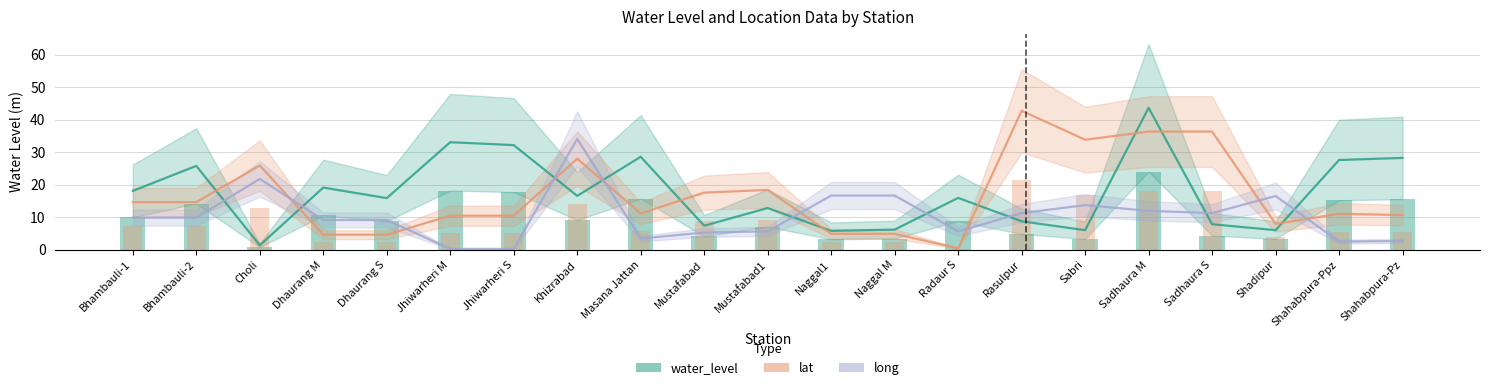

True or false: lat has a value of 2.3 at Jhiwarheri S.

False